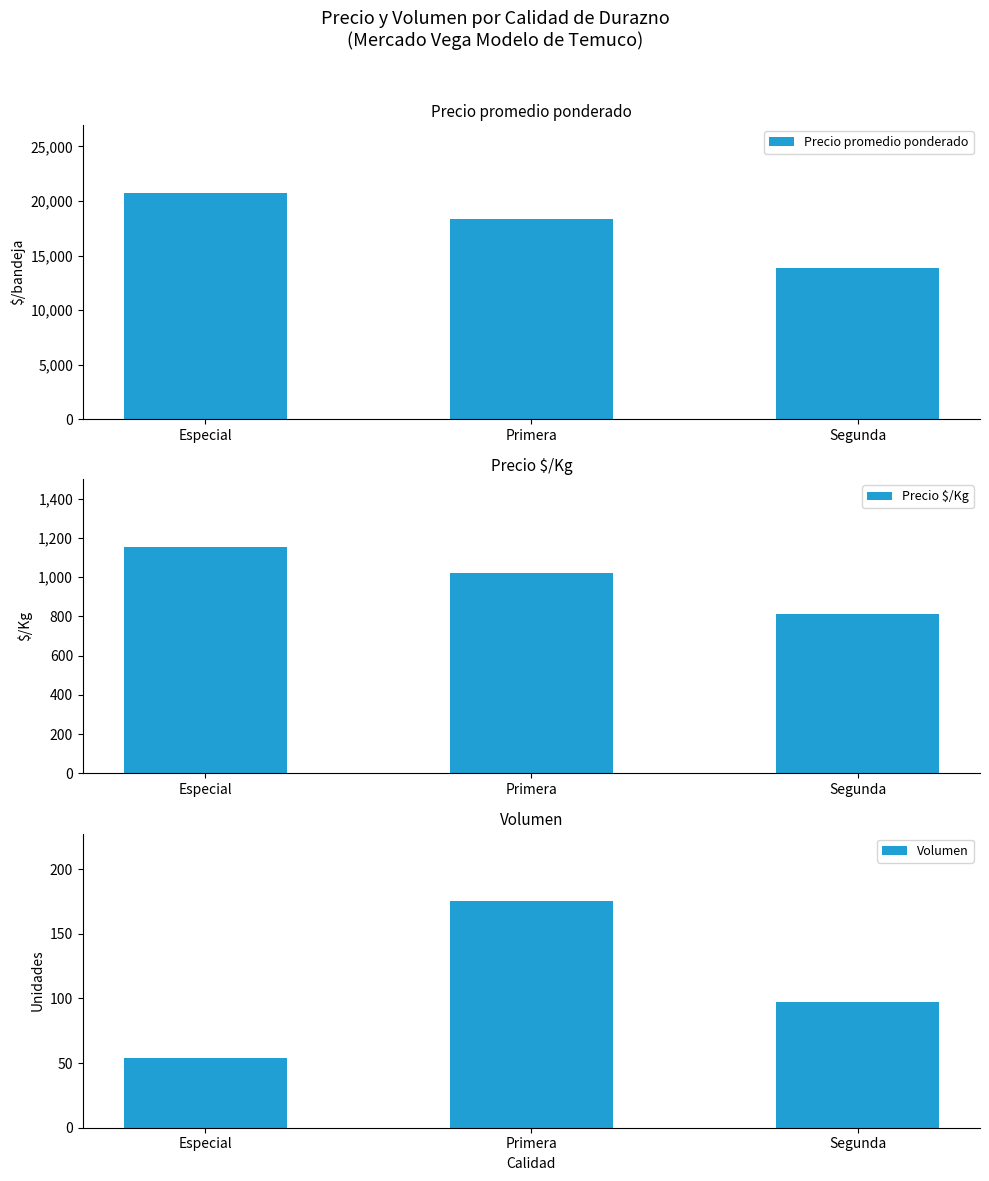

Is the value of Precio $/Kg at Especial greater than the value of Volumen at Primera?

Yes